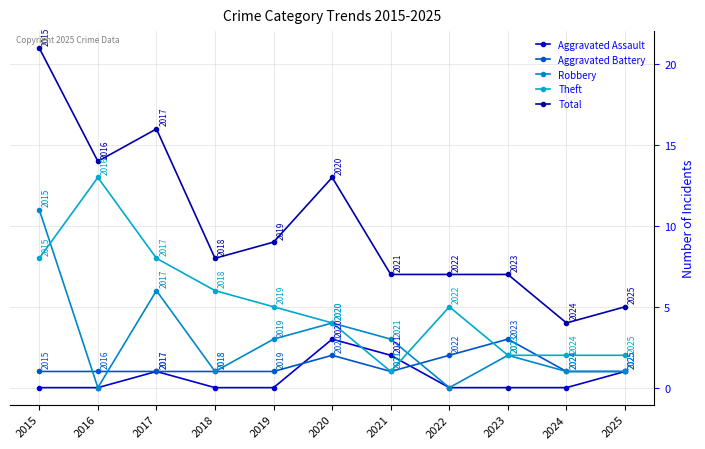

Which label corresponds to the smallest value in the chart?

2015